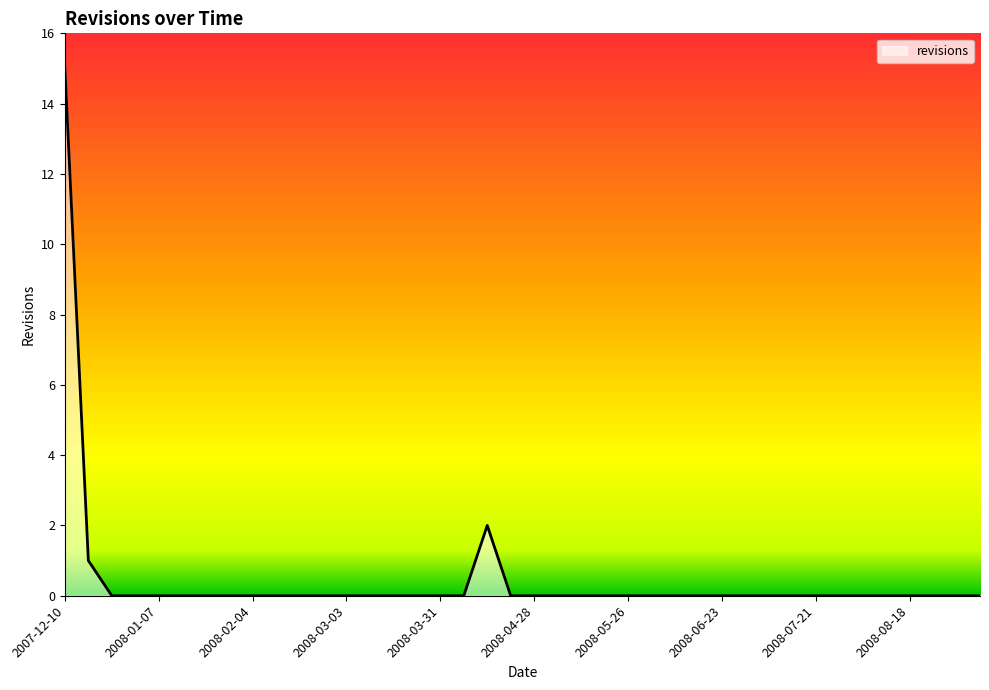

True or false: there are more than 2 points higher than both neighbors.

False